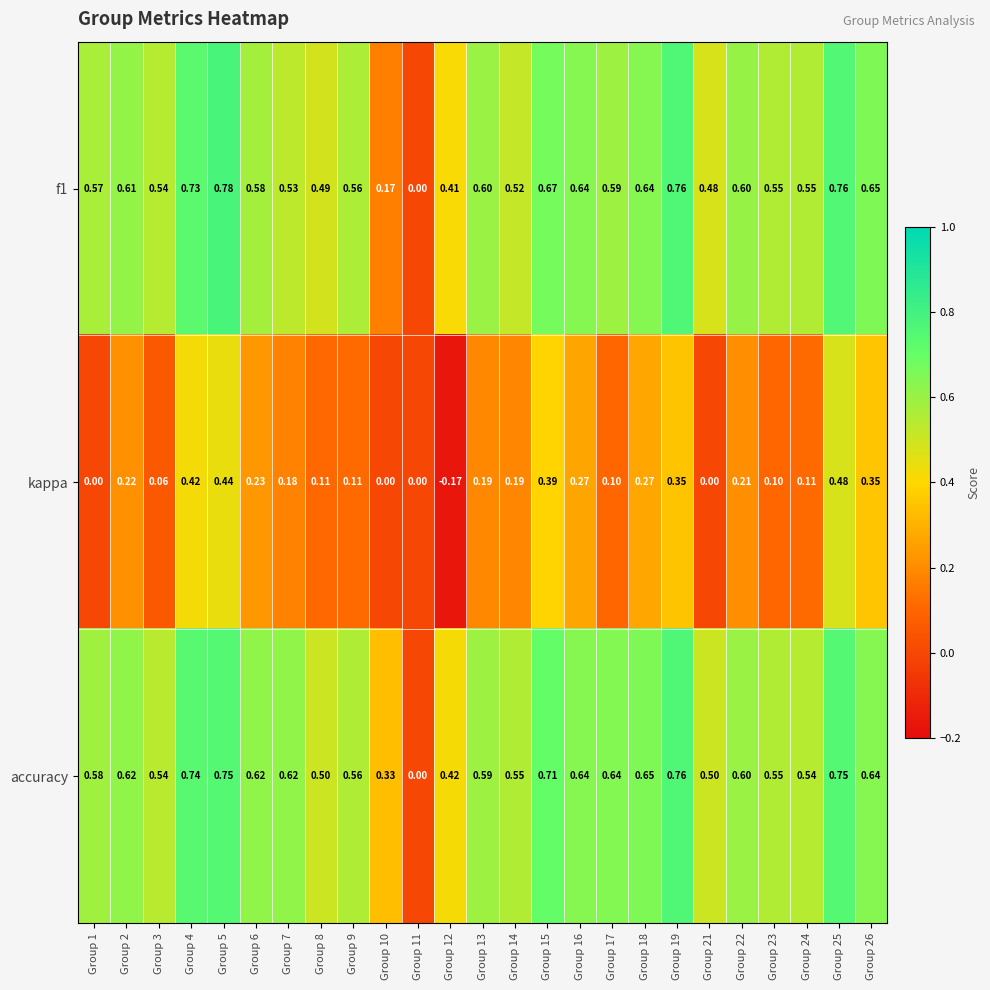

Which series has the largest total across all categories?

accuracy